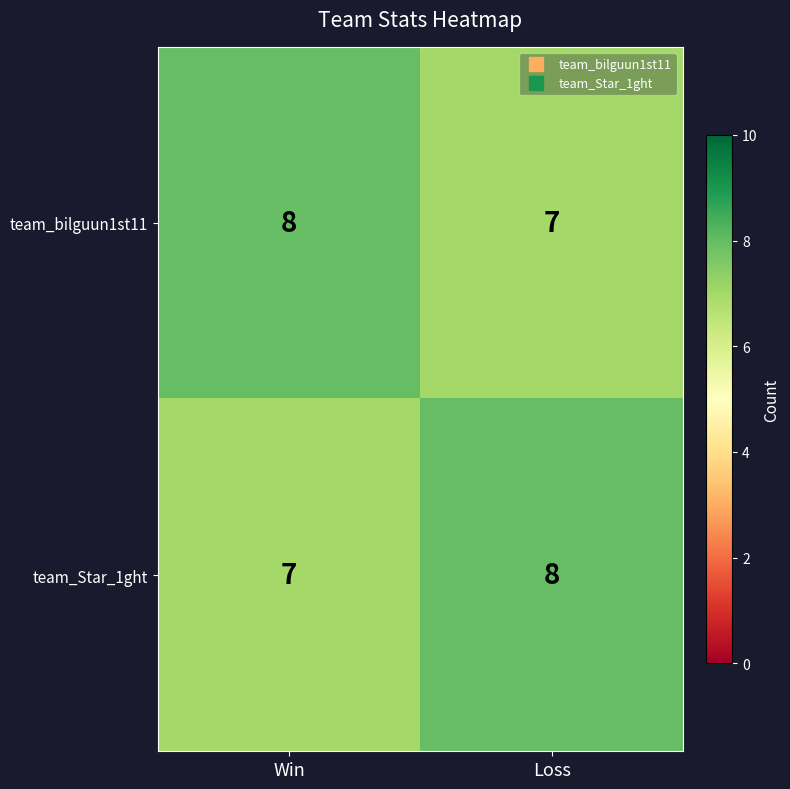

What is the sum of the team_Star_1ght values at Win and Loss?

15